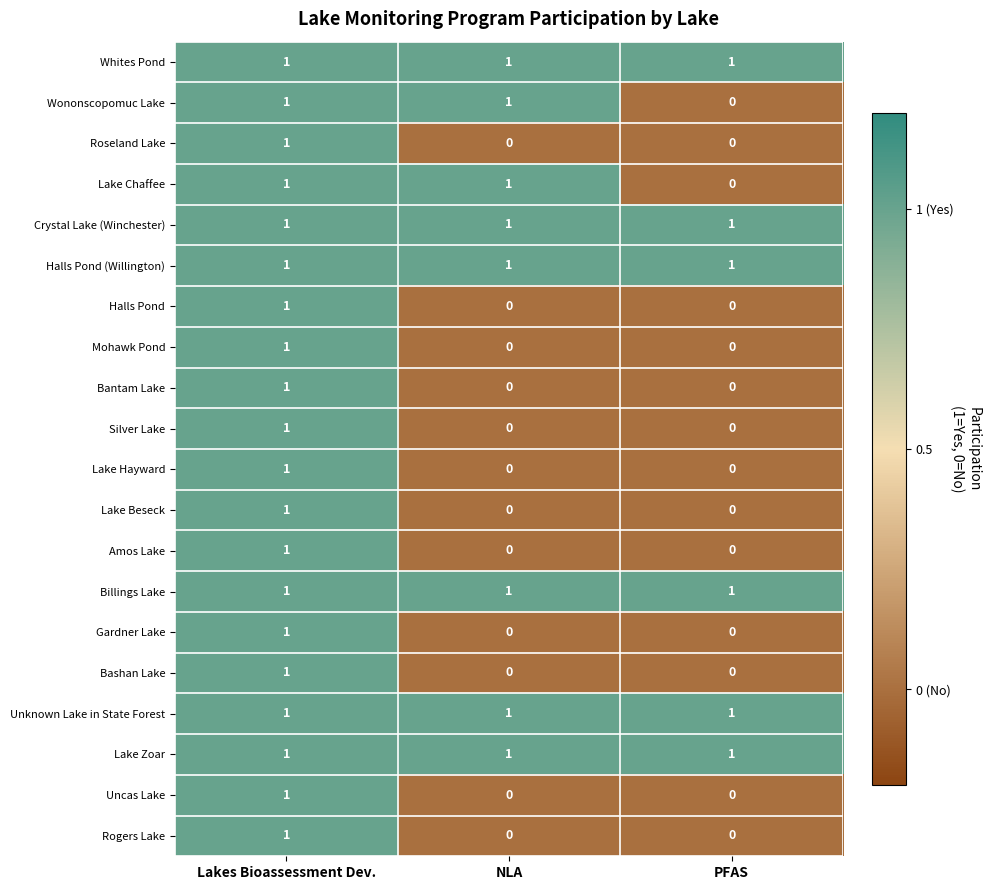

At how many categories does at least one series exceed 0?

3